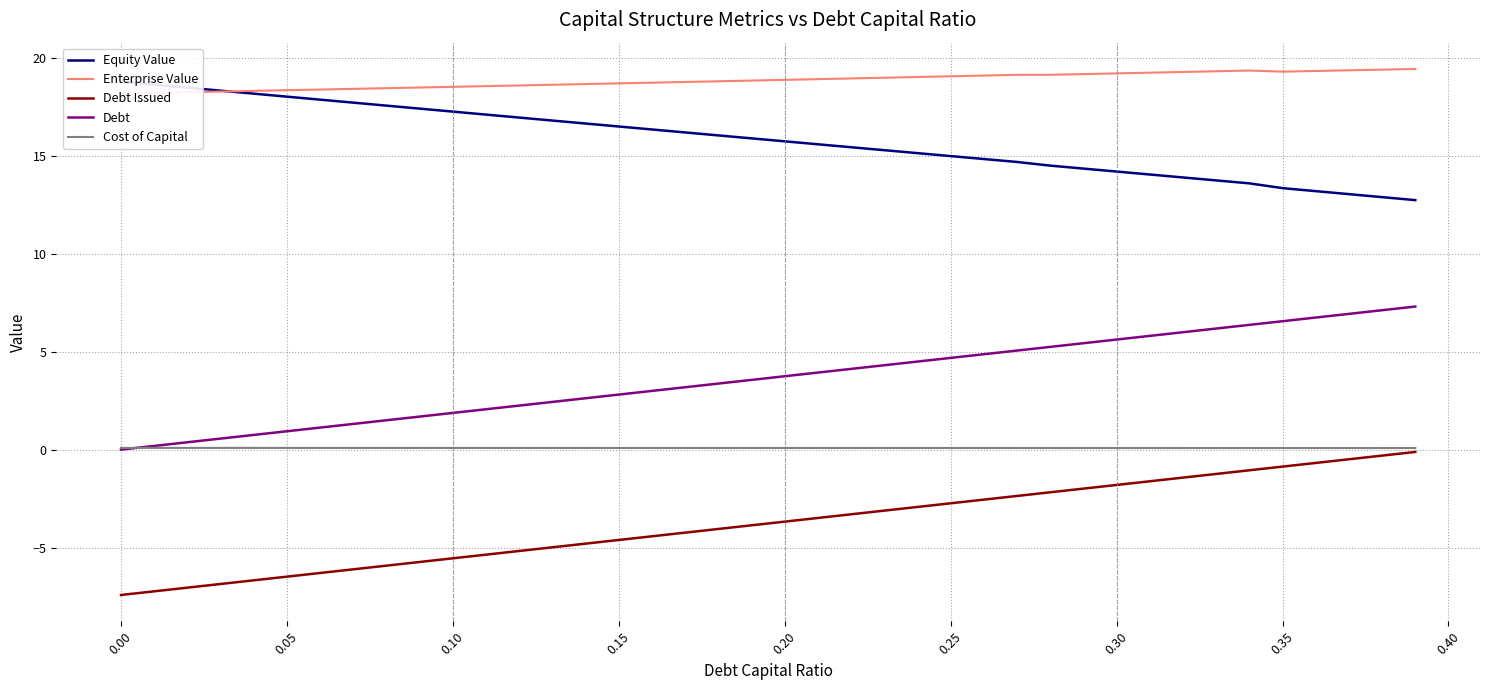

What is the difference between the maximum and minimum values in the Equity Value series?

6.0